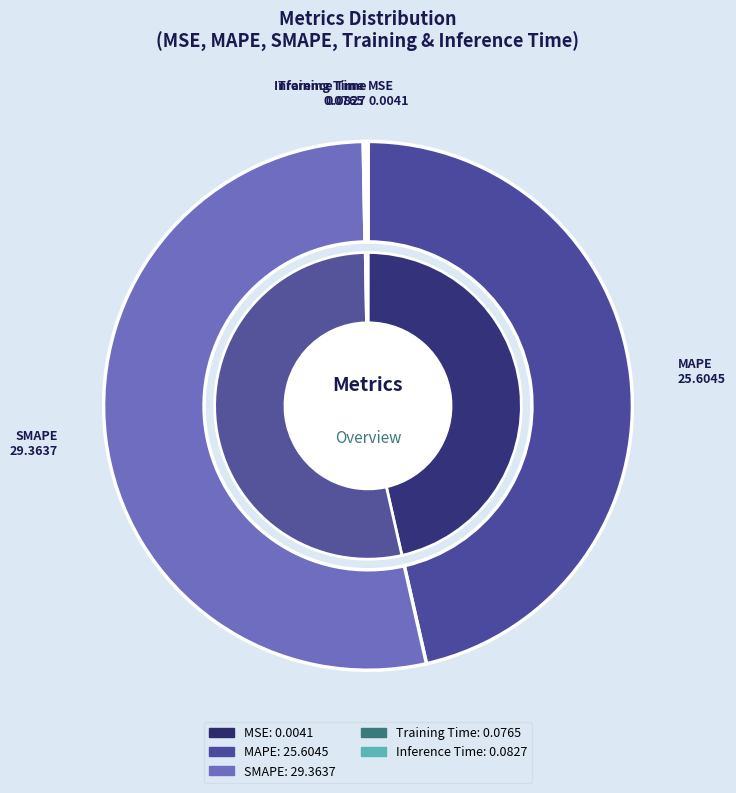

True or false: Training Time accounts for 1% of the total.

False